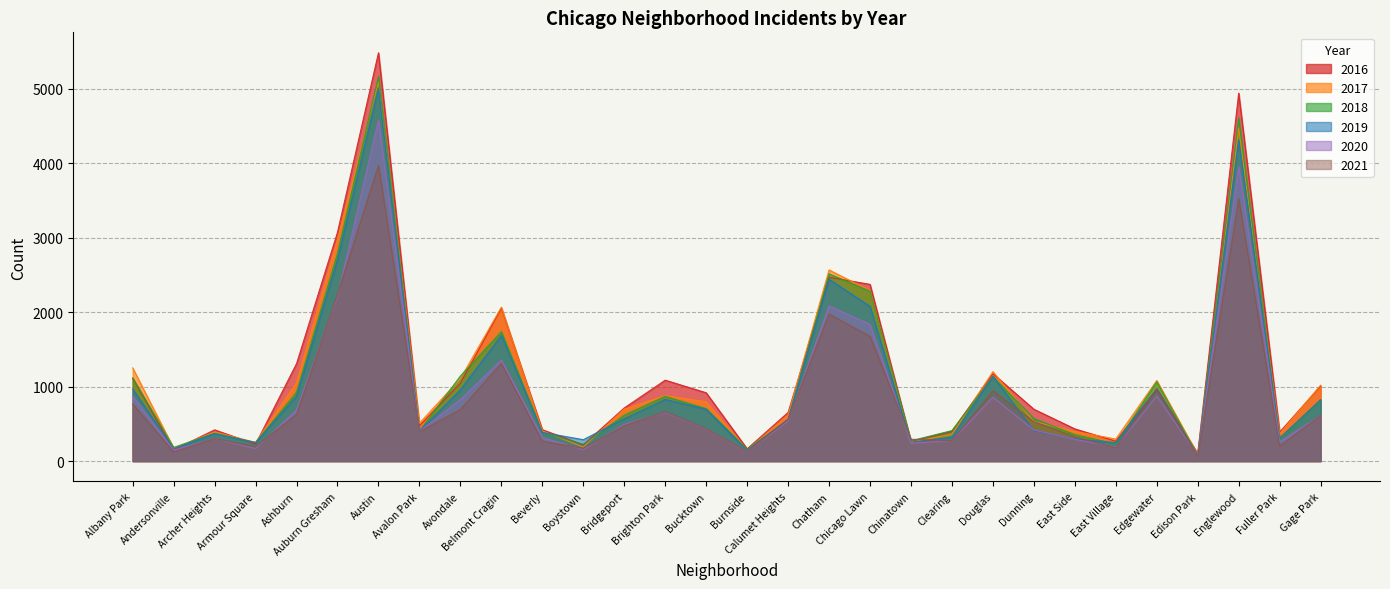

Read the 2016 value at Austin.

5481